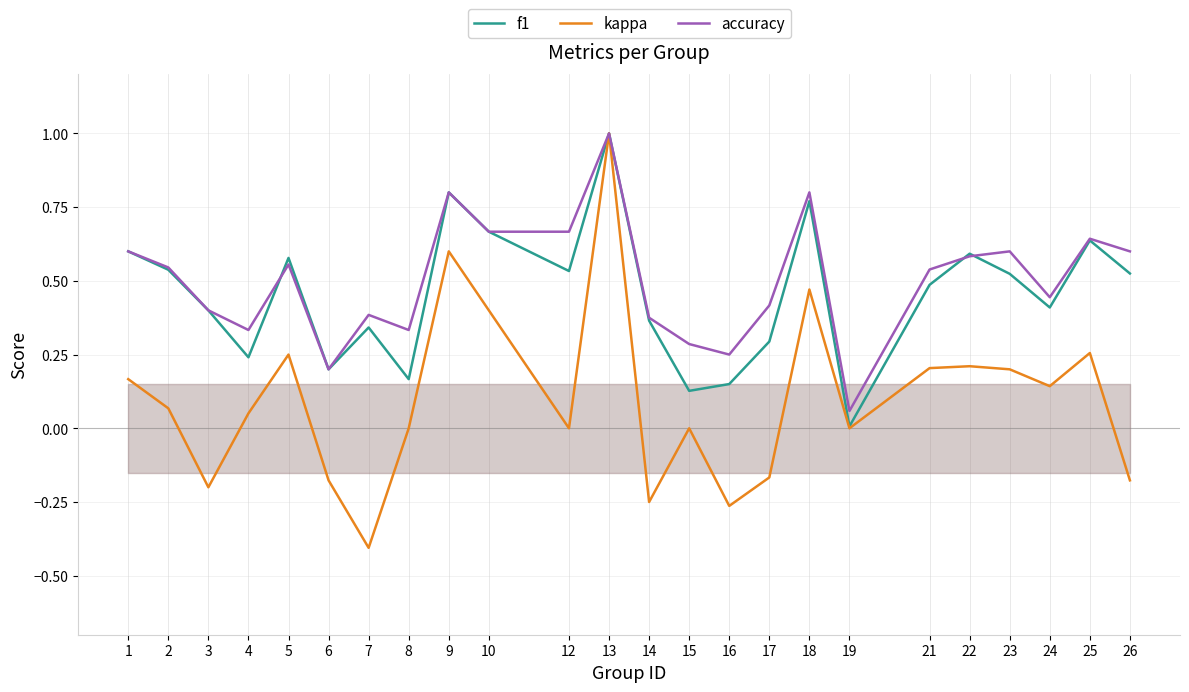

True or false: accuracy and f1 intersect in this chart.

True